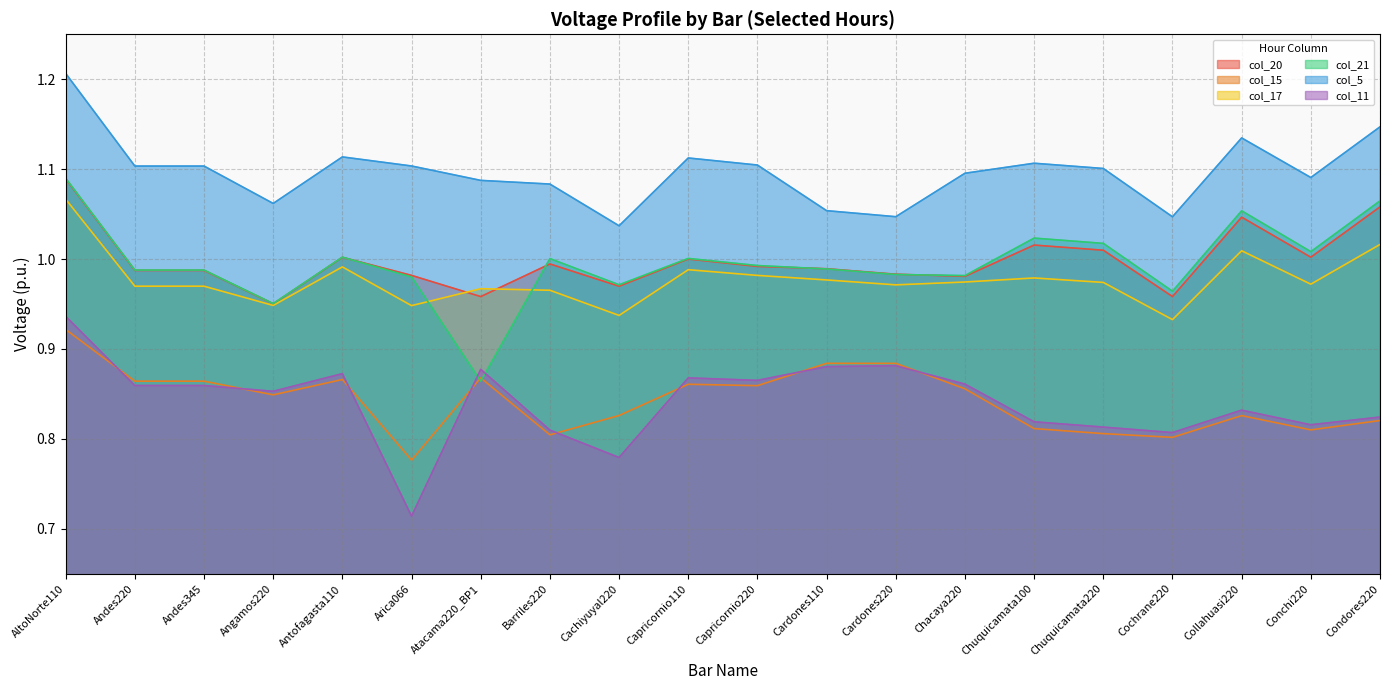

Which category has the lowest value in the col_15 series?

Arica066